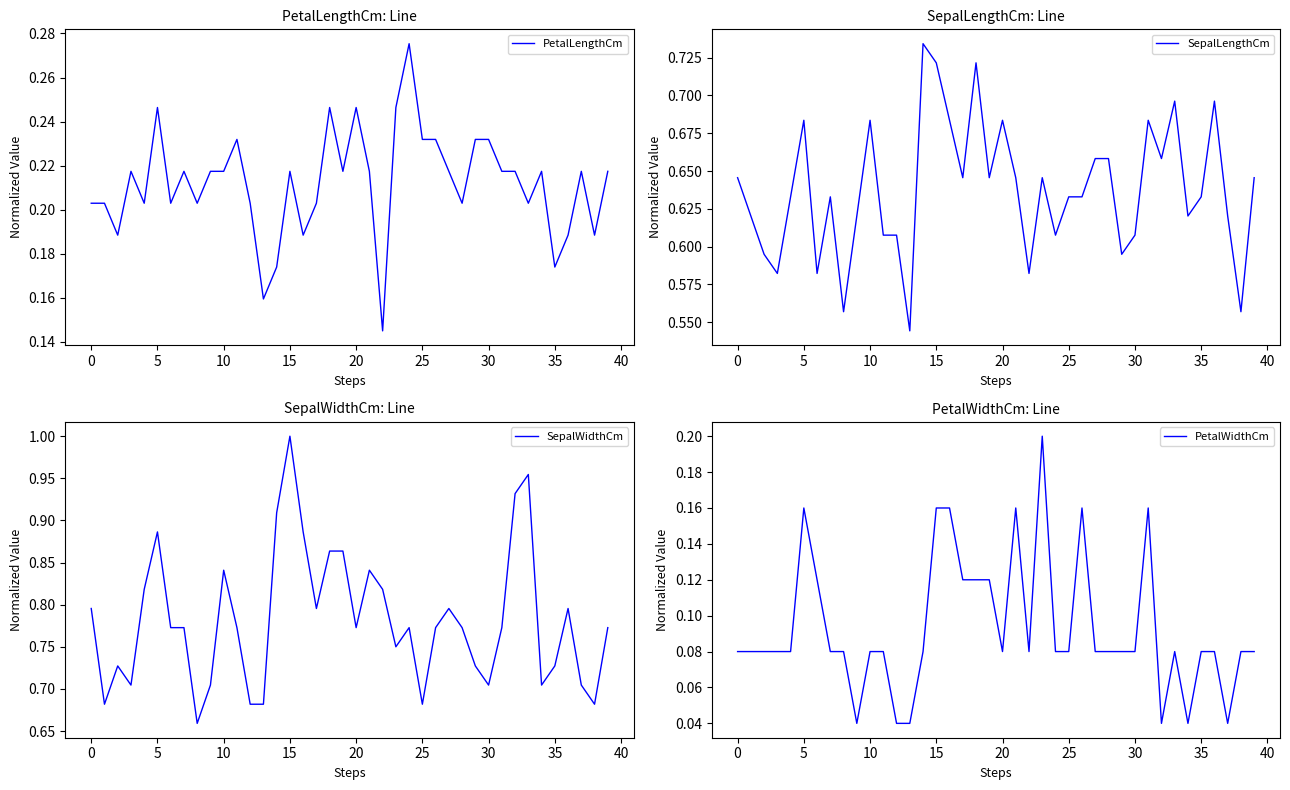

Which series has the largest range (max minus min)?

SepalWidthCm